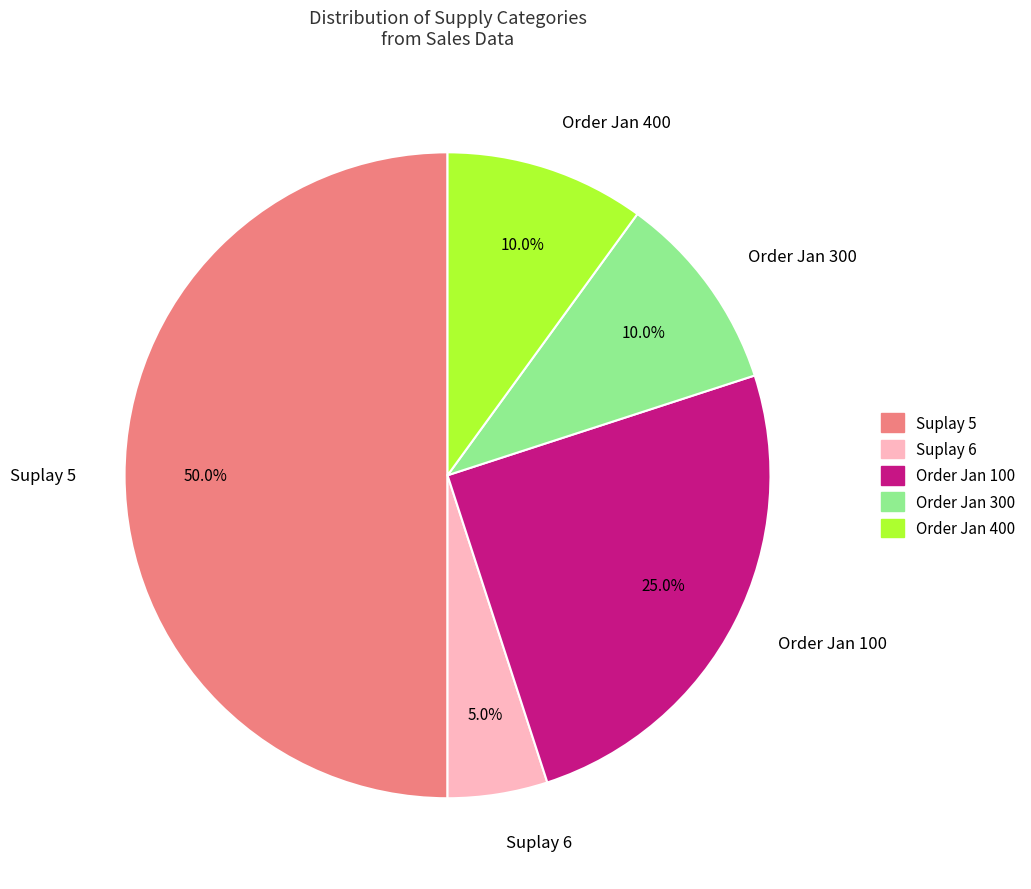

Between Order Jan 100 and Order Jan 300, which is larger?

Order Jan 100